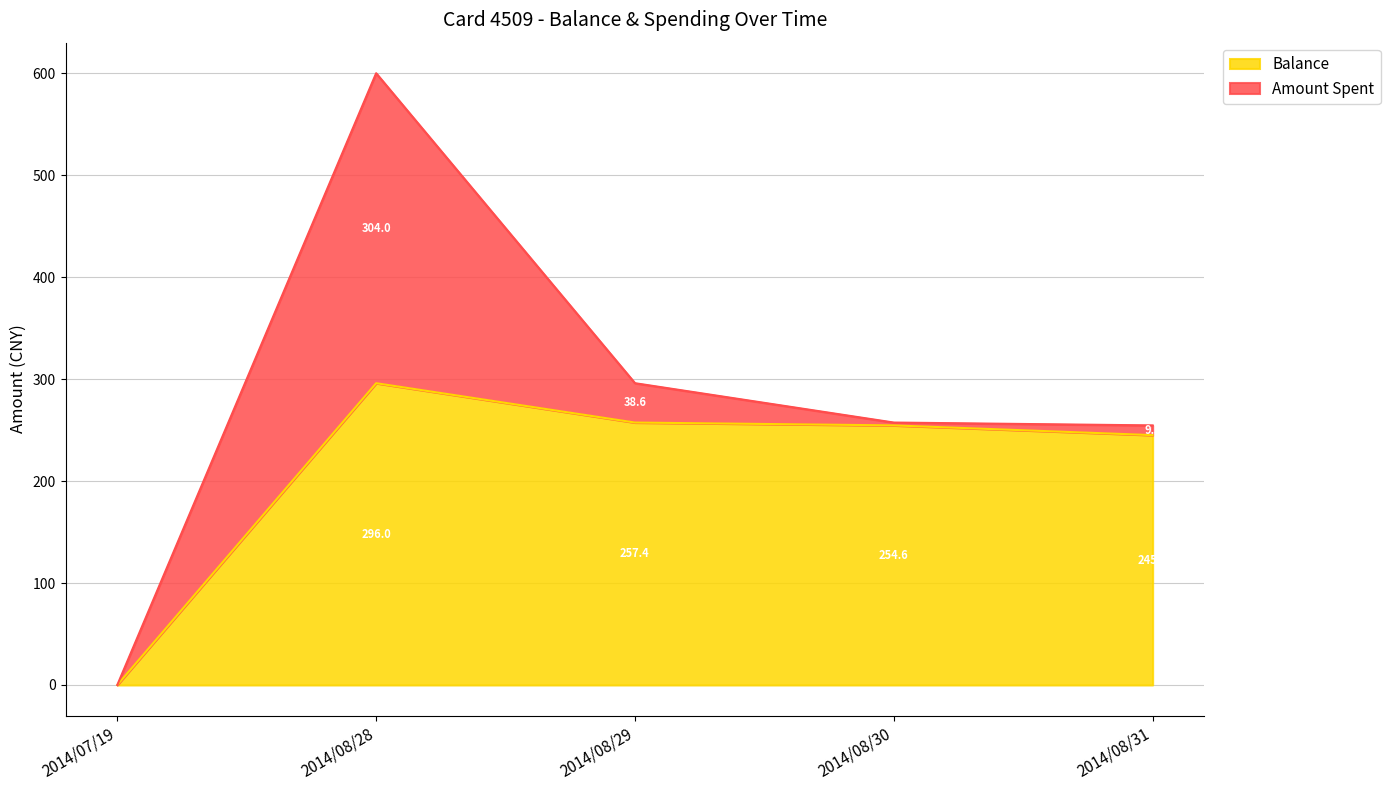

At which category is the sum across all series the highest?

2014/08/28